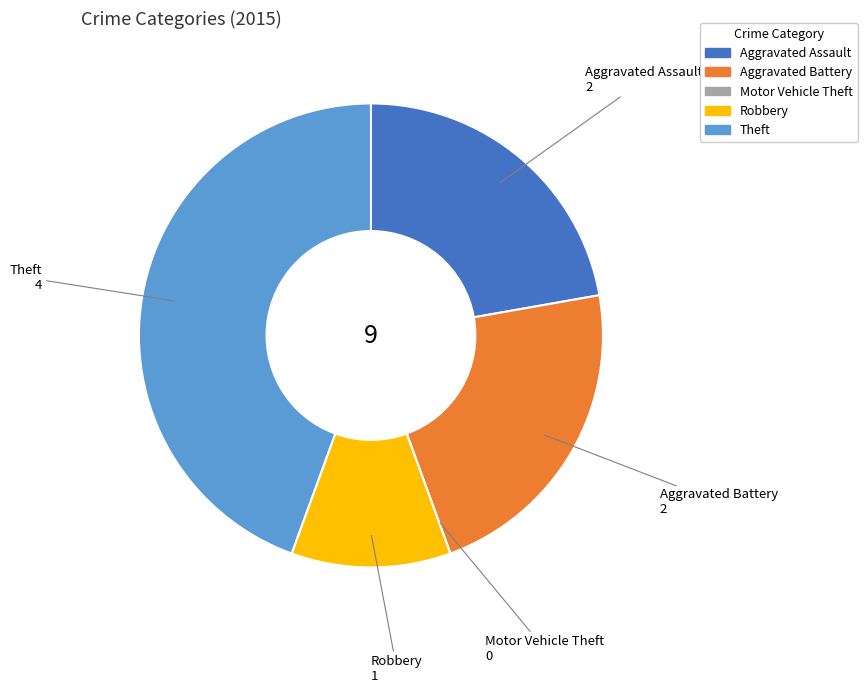

Is Robbery the majority of the pie?

No